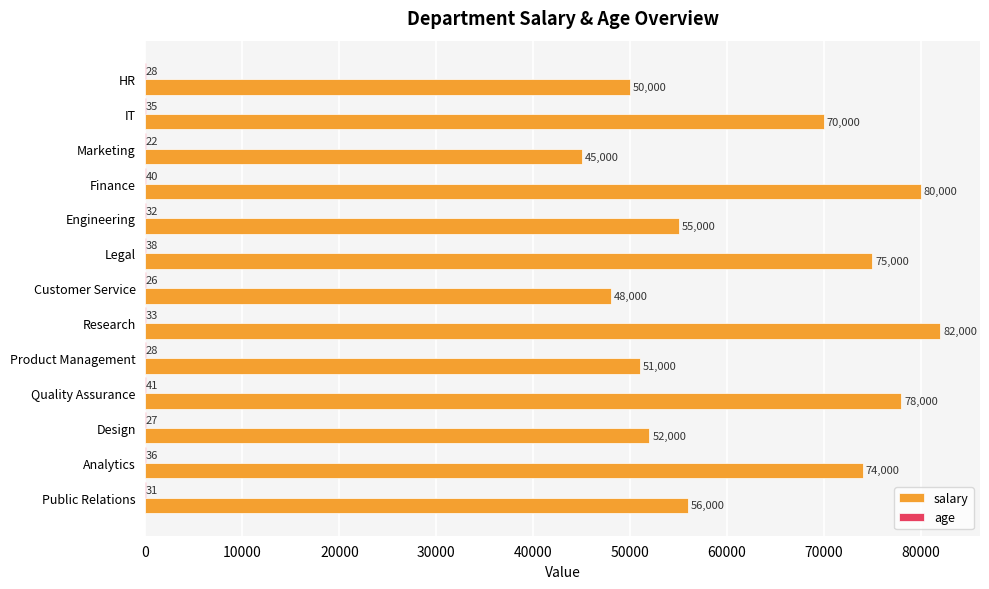

At which category is the sum across all series the highest?

Research